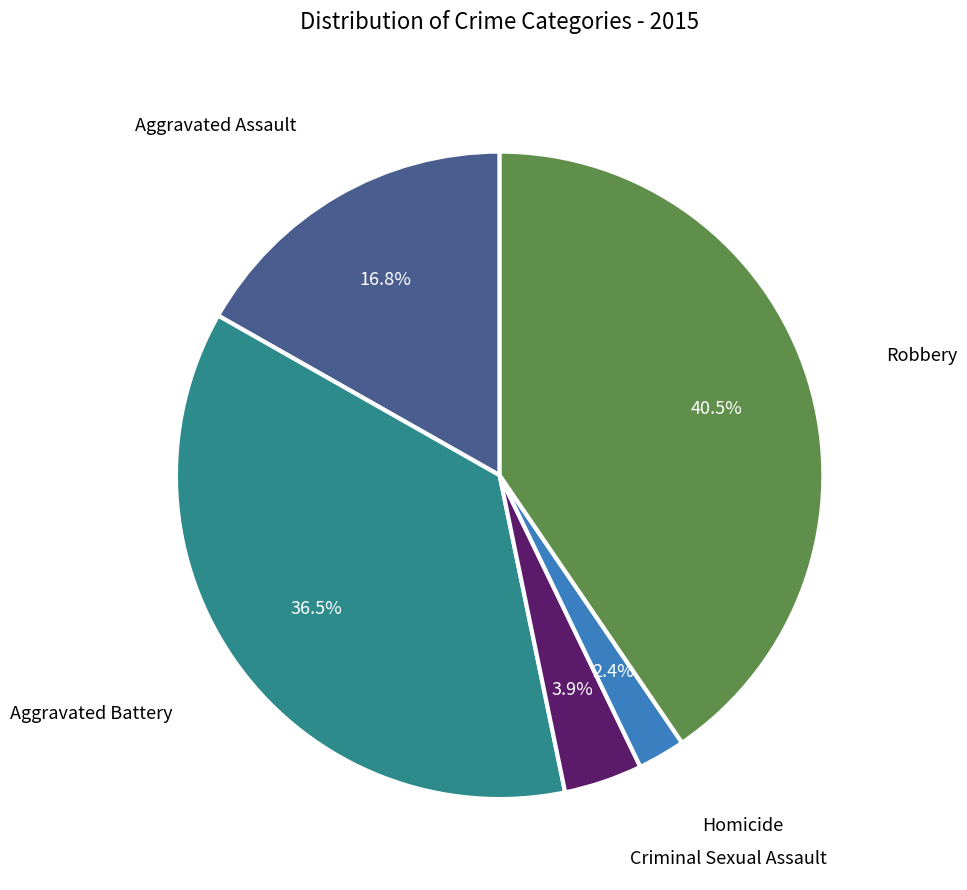

Is there a majority slice in this chart?

No